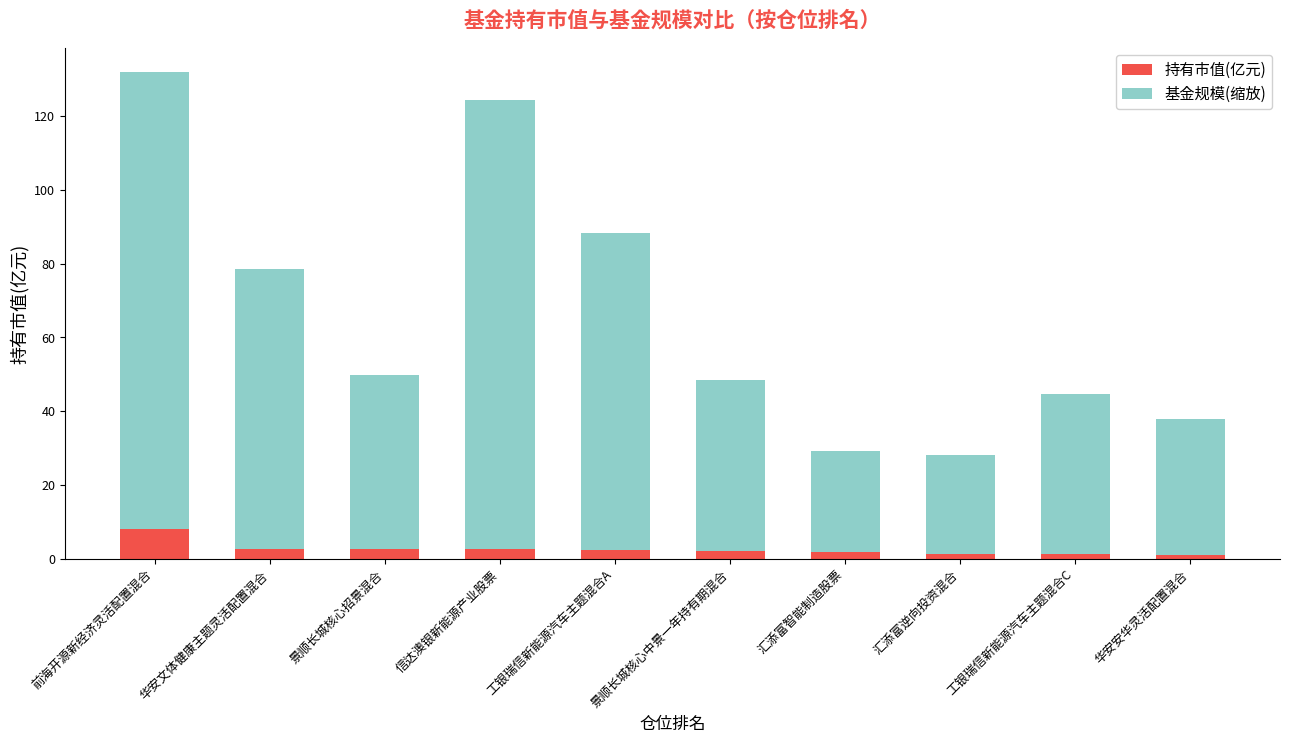

Is it true that 持有市值(亿元) equals 2.8 at 华安文体健康主题灵活配置混合?

True